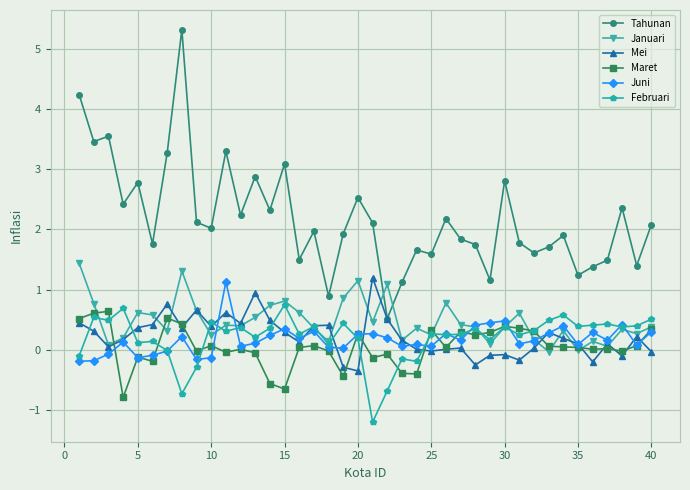

True or false: Tahunan and Juni cross at least once.

False